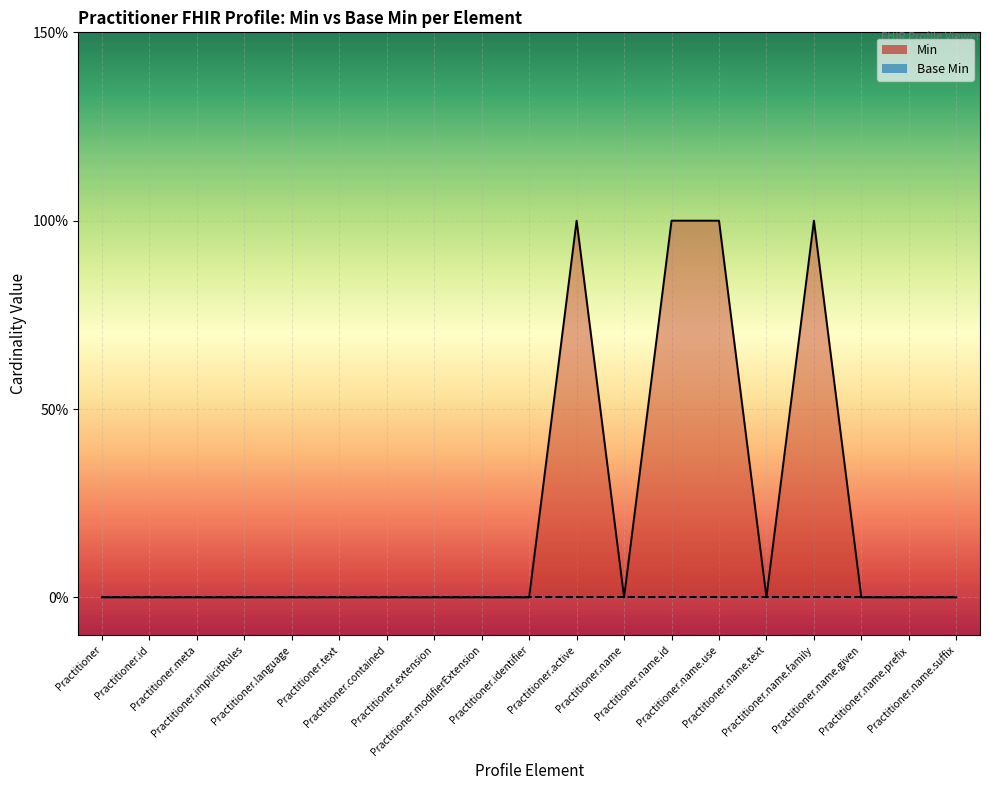

Where is the first local minimum?

Practitioner.name